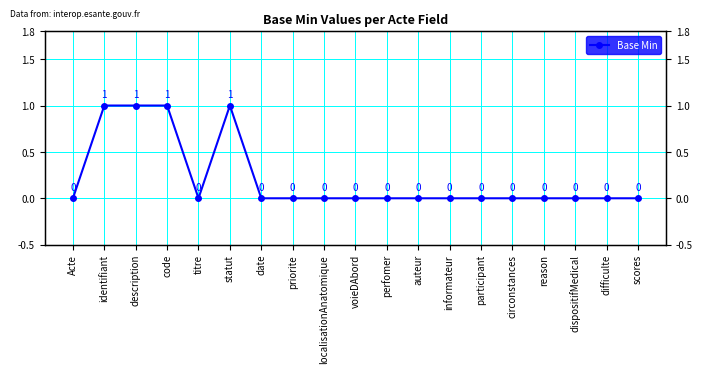

True or false: the data shows 0 at priorite.

True